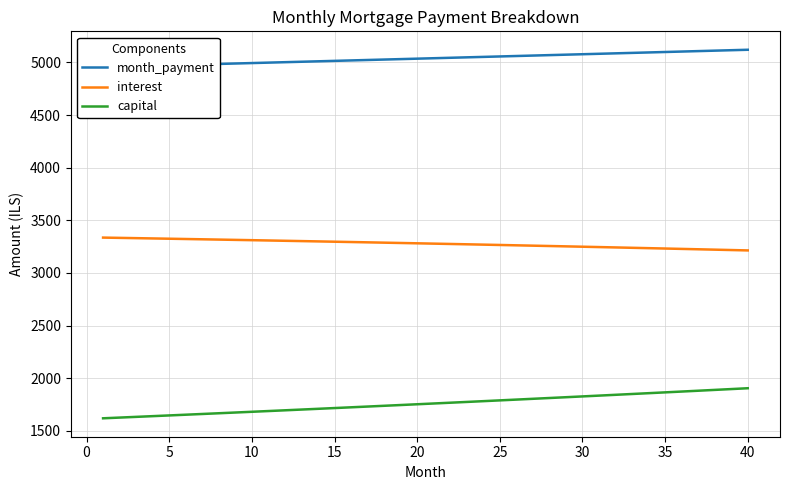

True or false: capital and interest cross at least once.

False